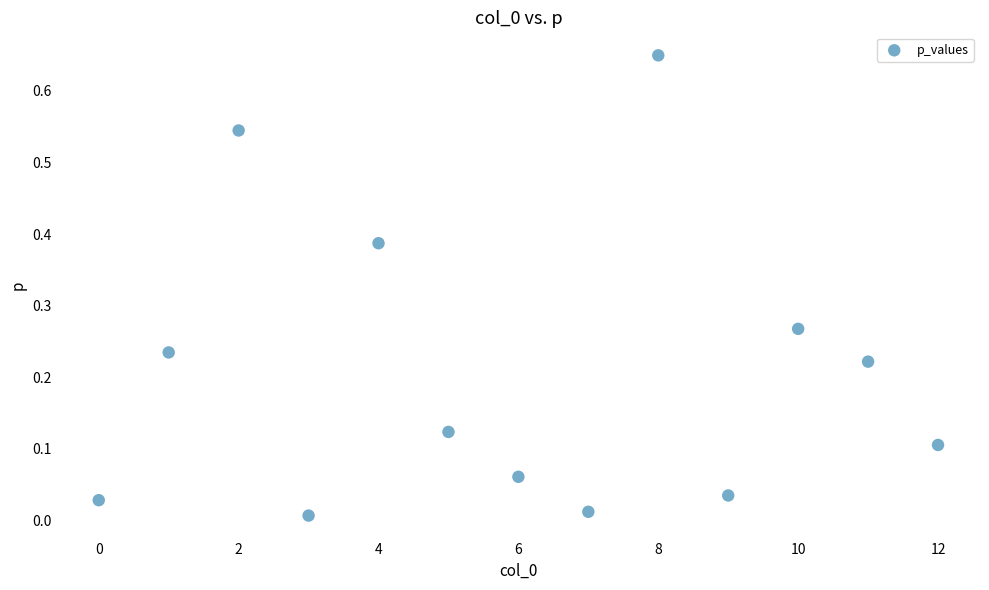

Count the number of points in this scatter plot.

13